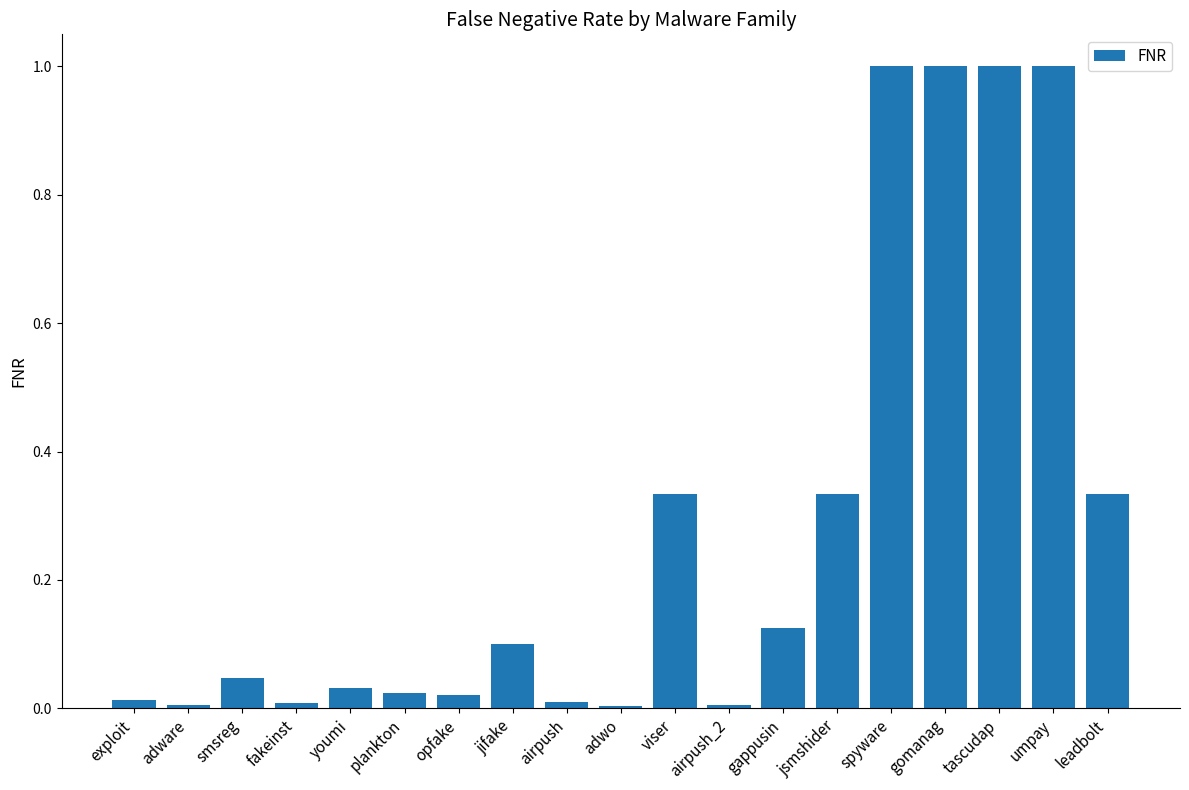

What position from the right is leadbolt?

1